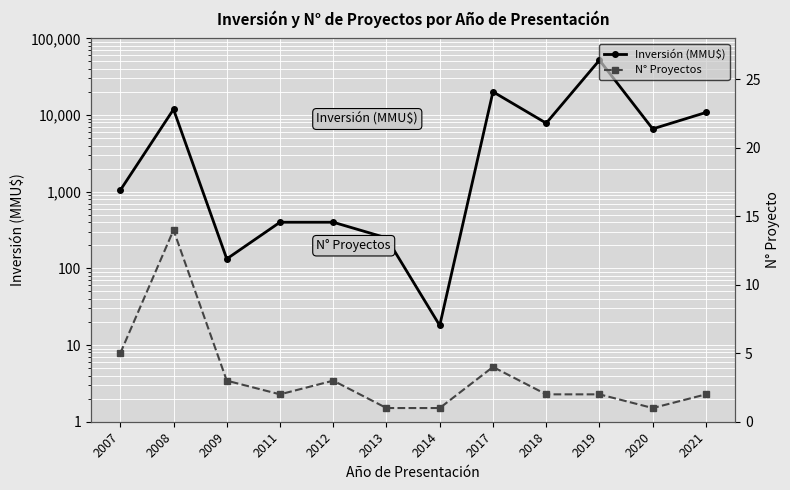

How many interior local peaks does the N° Proyectos series have?

3